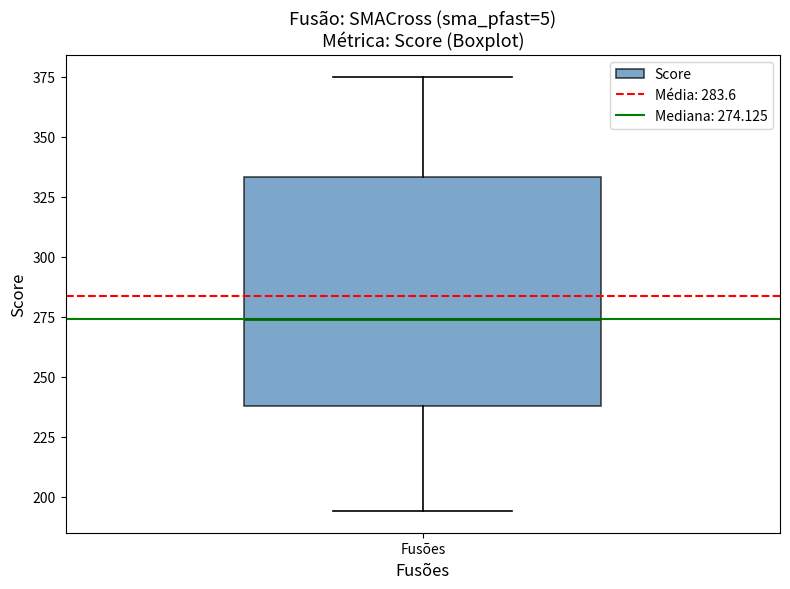

Where is the upper edge of the box for Fusões on the y-axis? The values are not printed on the chart, so give them approximately, as read against the axis.

335